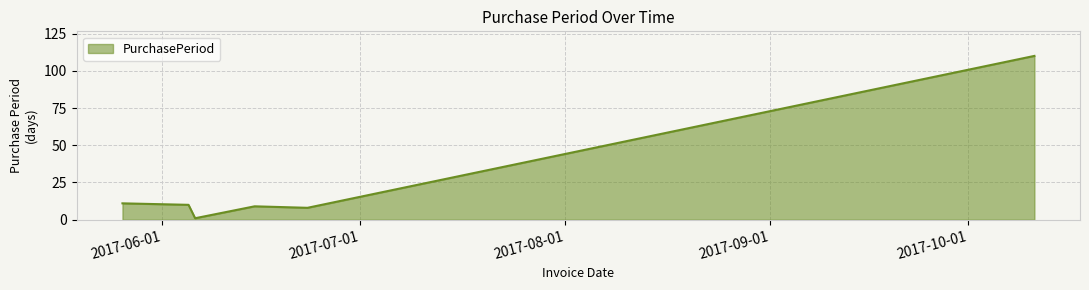

What is the average value?

25